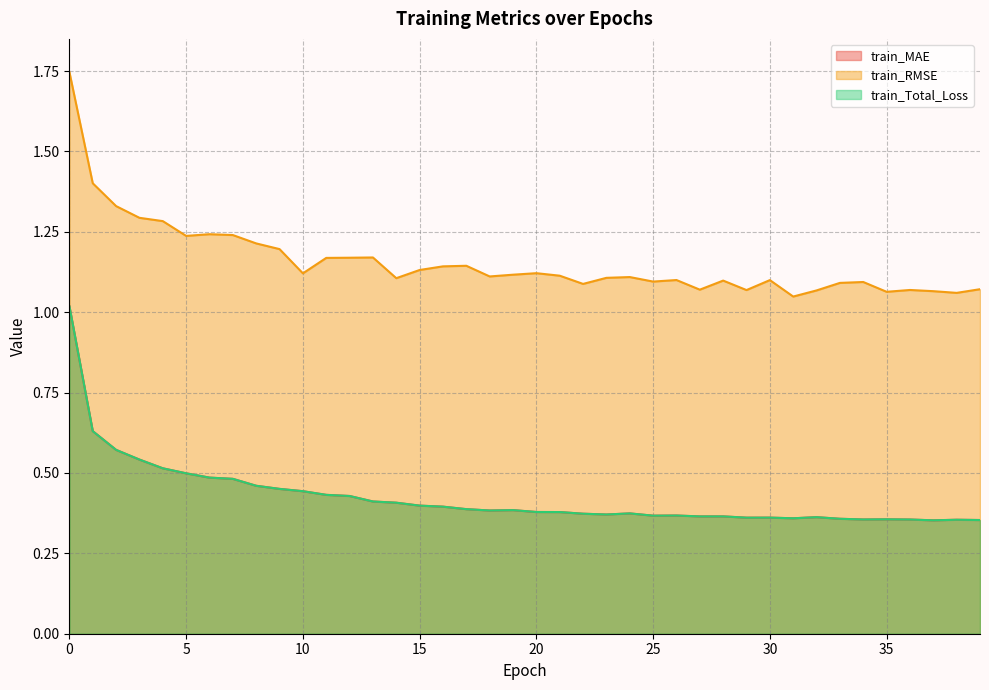

Reading left to right, extract all data points from this chart.

train_MAE: 0=1.0	1=0.6	2=0.6	3=0.5	4=0.5	5=0.5	6=0.5	7=0.5	8=0.5	9=0.5	10=0.4	11=0.4	12=0.4	13=0.4	14=0.4	15=0.4	16=0.4	17=0.4	18=0.4	19=0.4	20=0.4	21=0.4	22=0.4	23=0.4	24=0.4	25=0.4	26=0.4	27=0.4	28=0.4	29=0.4	30=0.4	31=0.4	32=0.4	33=0.4	34=0.4	35=0.4	36=0.4	37=0.4	38=0.4	39=0.4
train_RMSE: 0=1.7	1=1.4	2=1.3	3=1.3	4=1.3	5=1.2	6=1.2	7=1.2	8=1.2	9=1.2	10=1.1	11=1.2	12=1.2	13=1.2	14=1.1	15=1.1	16=1.1	17=1.1	18=1.1	19=1.1	20=1.1	21=1.1	22=1.1	23=1.1	24=1.1	25=1.1	26=1.1	27=1.1	28=1.1	29=1.1	30=1.1	31=1.0	32=1.1	33=1.1	34=1.1	35=1.1	36=1.1	37=1.1	38=1.1	39=1.1
train_Total_Loss: 0=1.0	1=0.6	2=0.6	3=0.5	4=0.5	5=0.5	6=0.5	7=0.5	8=0.5	9=0.5	10=0.4	11=0.4	12=0.4	13=0.4	14=0.4	15=0.4	16=0.4	17=0.4	18=0.4	19=0.4	20=0.4	21=0.4	22=0.4	23=0.4	24=0.4	25=0.4	26=0.4	27=0.4	28=0.4	29=0.4	30=0.4	31=0.4	32=0.4	33=0.4	34=0.4	35=0.4	36=0.4	37=0.4	38=0.4	39=0.4